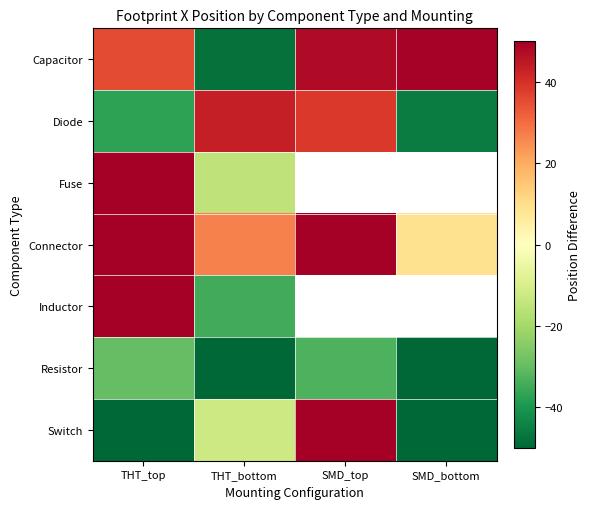

What is the approximate value of Inductor at THT_top?

50.8